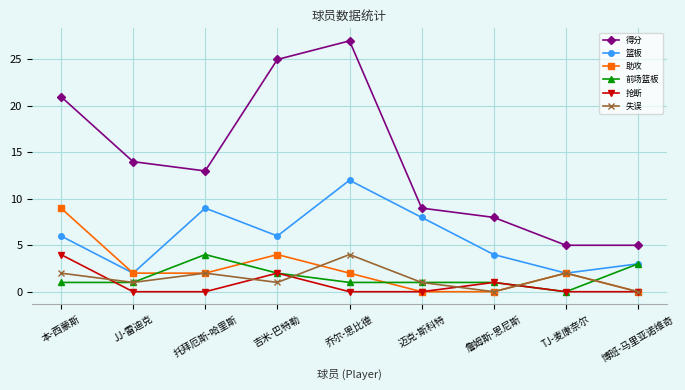

True or false: 助攻 has more than 0 points higher than both neighbors.

True